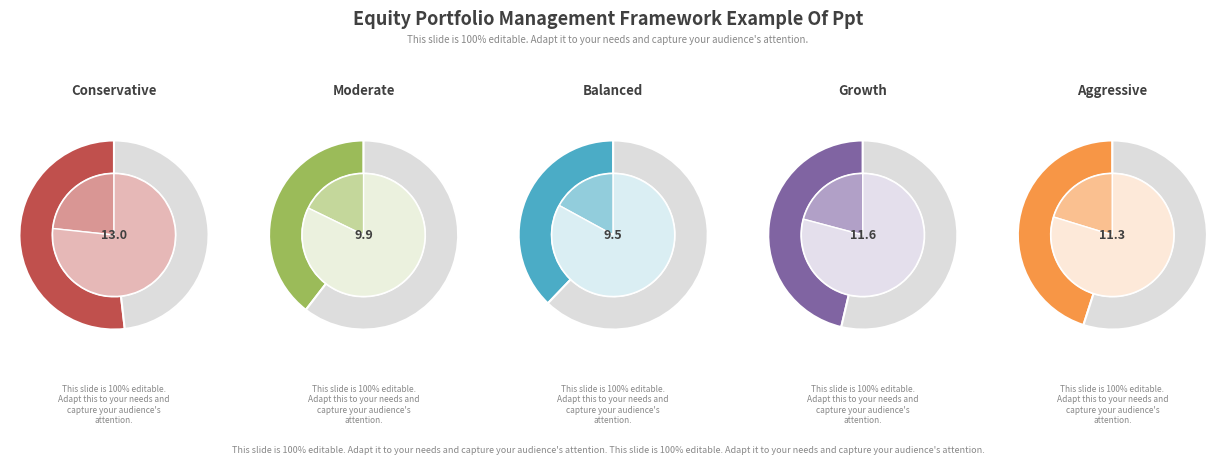

Is it true that 2h4cD is 27% of the pie?

False